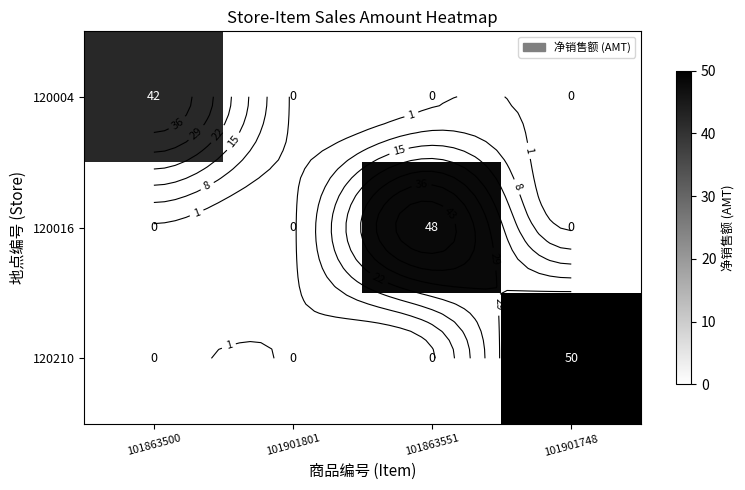

What is the sum of all 120210 values?

50